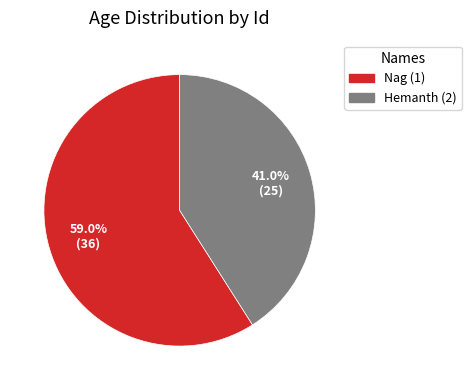

Does any single category account for the majority?

Yes